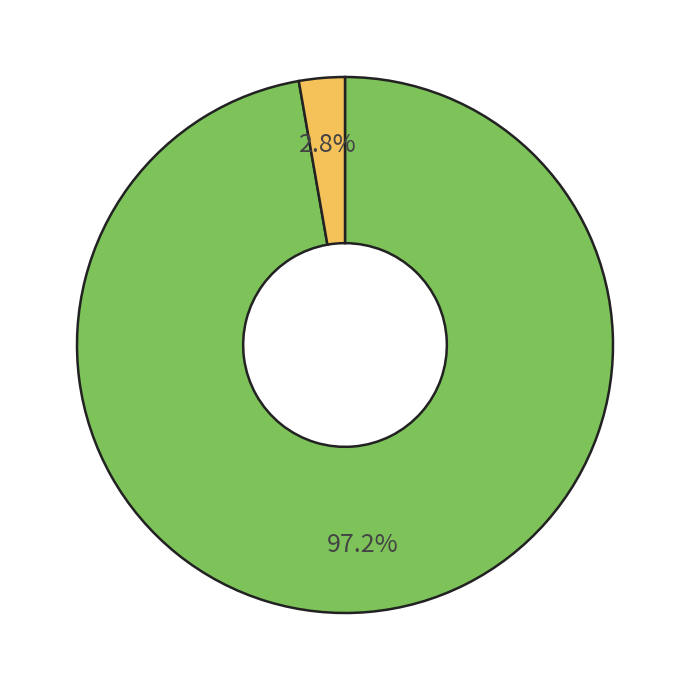

Is there any slice that represents more than half of the pie?

Yes